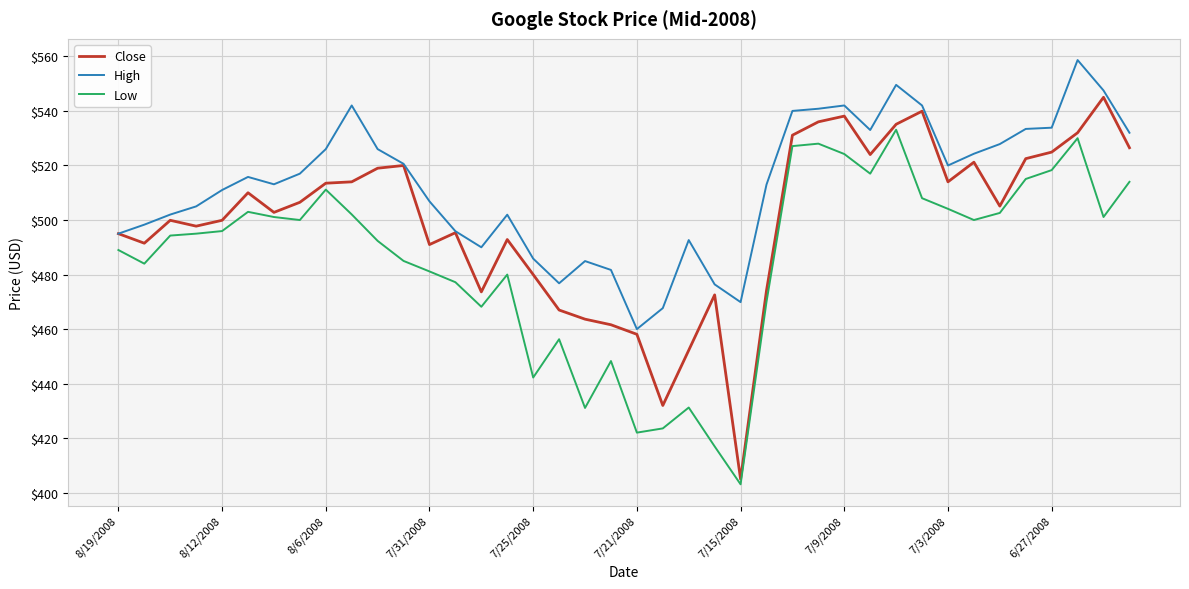

Which series has the largest total across all categories?

High